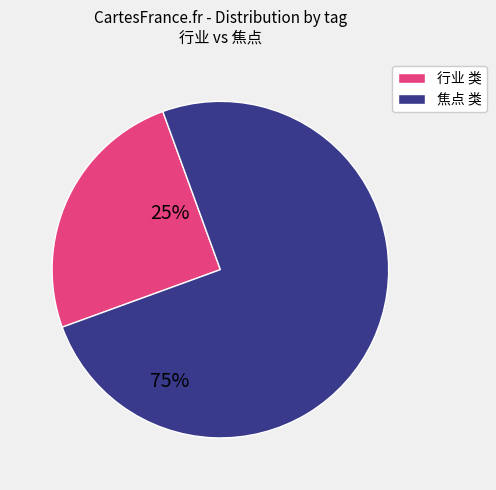

Is there any slice that represents more than half of the pie?

Yes